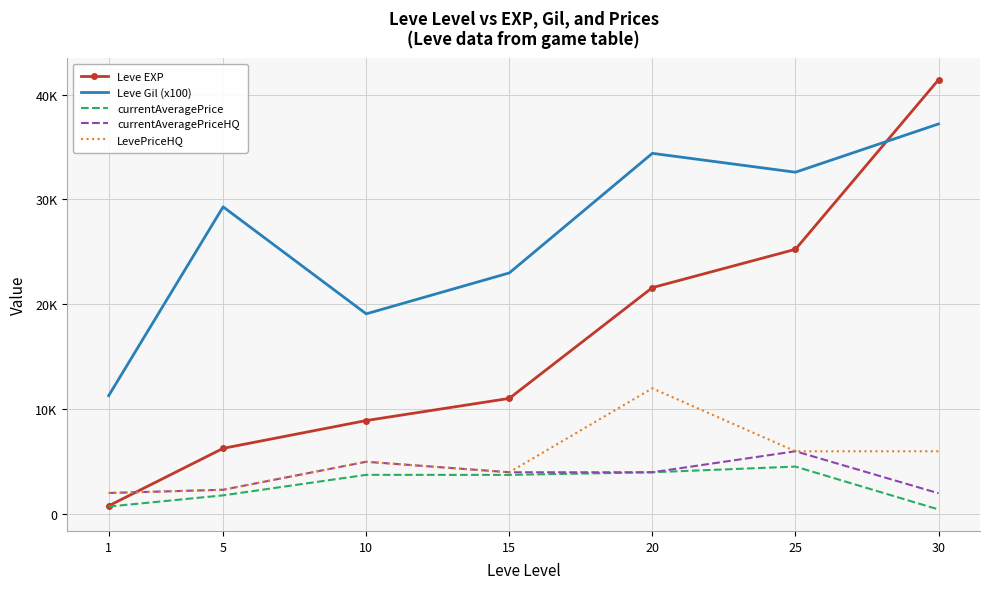

What is the greatest value displayed?

41410.0